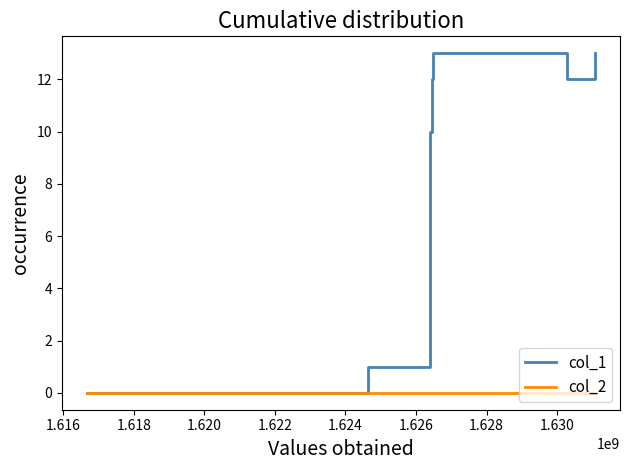

What is the greatest value displayed?

13